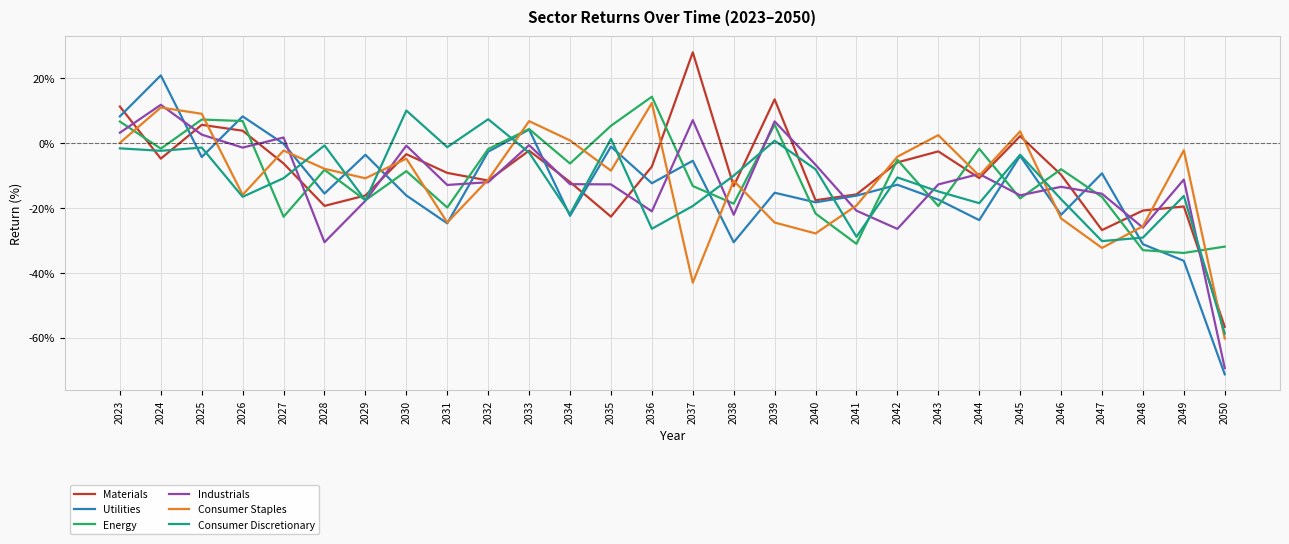

True or false: Consumer Staples and Utilities intersect in this chart.

True